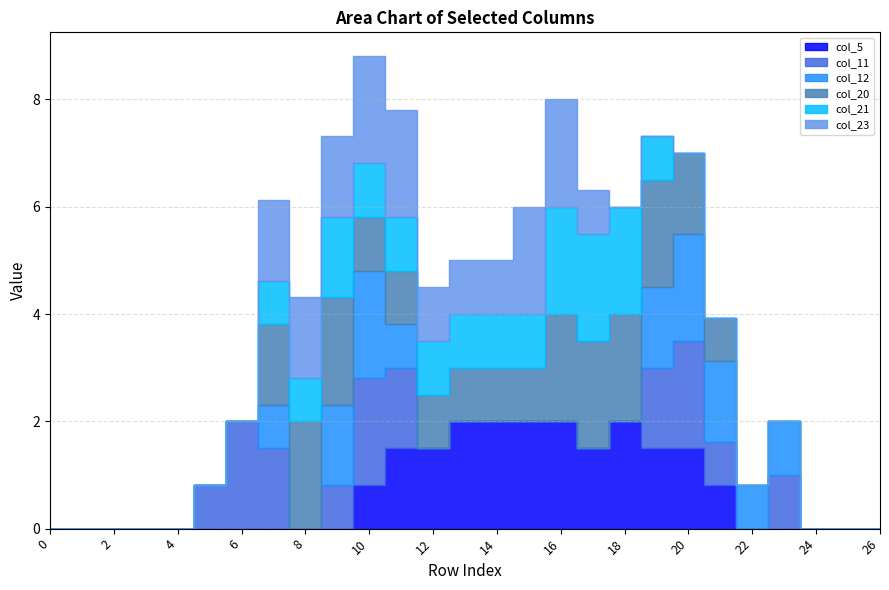

What is the spread (max minus min) of values at 9?

2.0